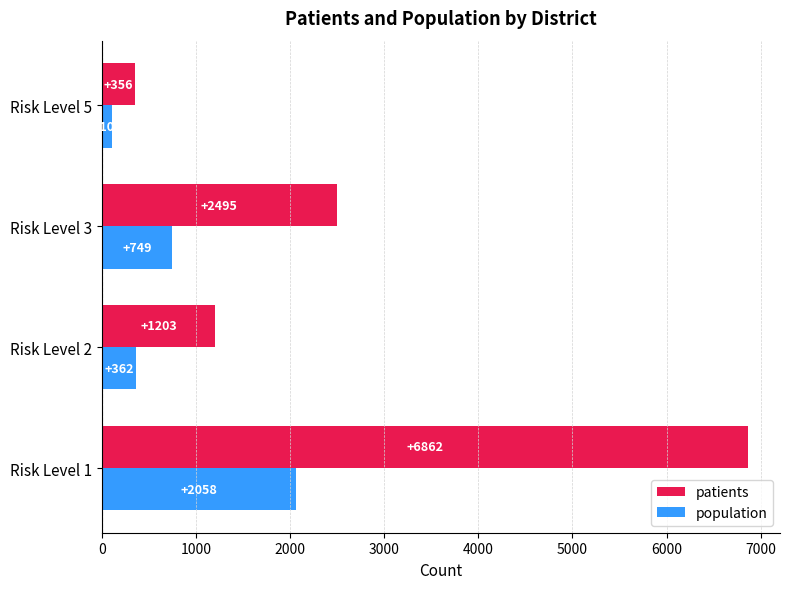

What value does the patients series have at Risk Level 1?

6862